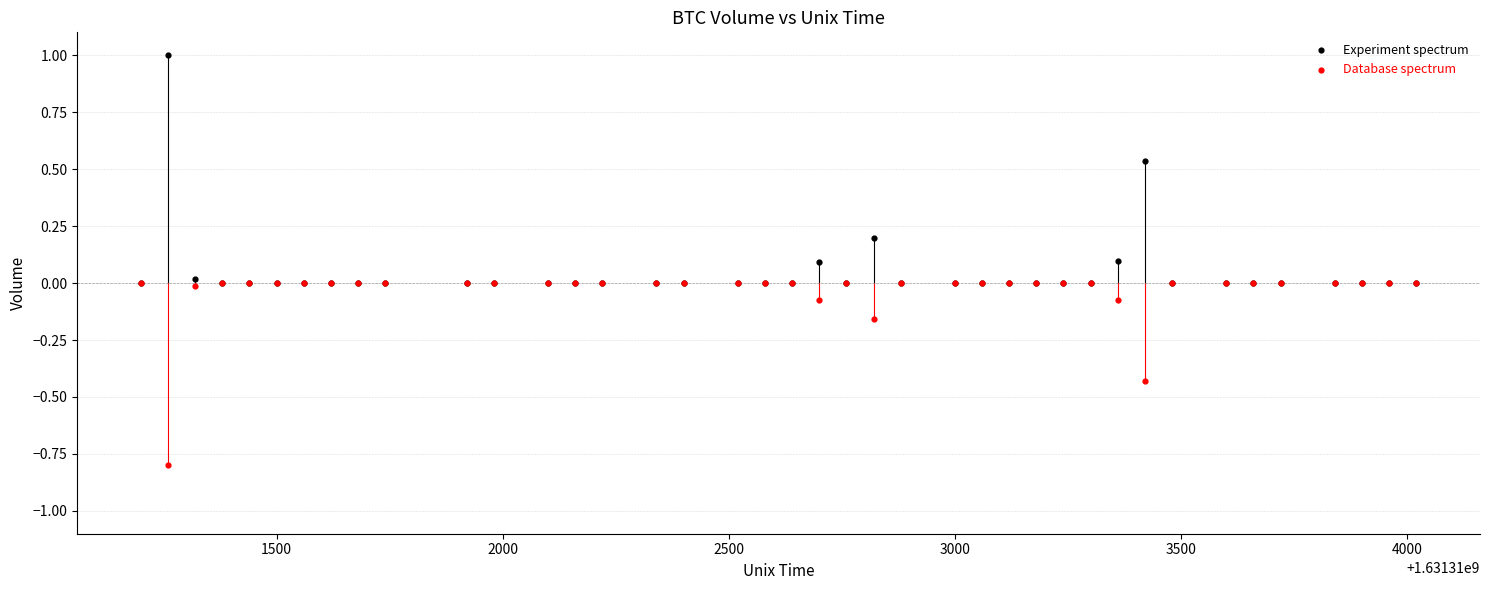

What are all the series names shown in the legend?

Experiment spectrum, Database spectrum